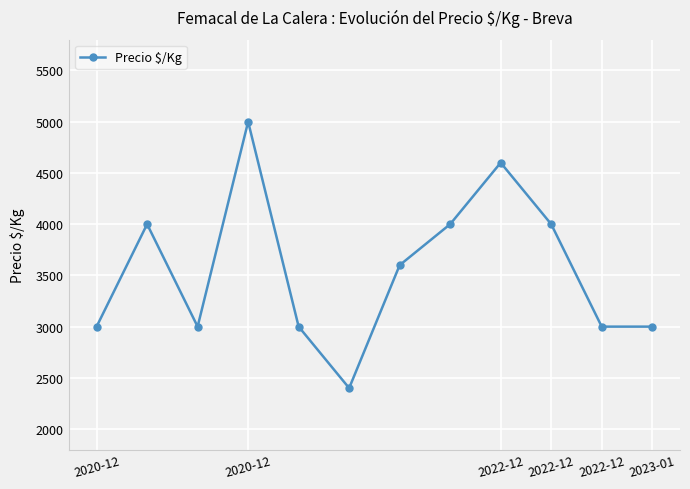

What is the maximum value shown in the chart?

5000